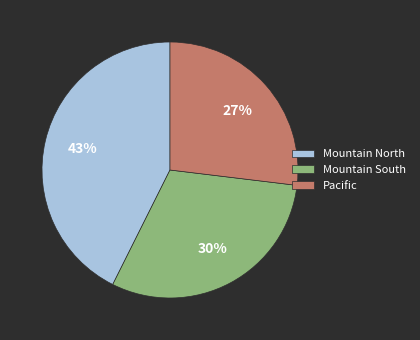

To the nearest percent, what is the average slice percentage?

33%